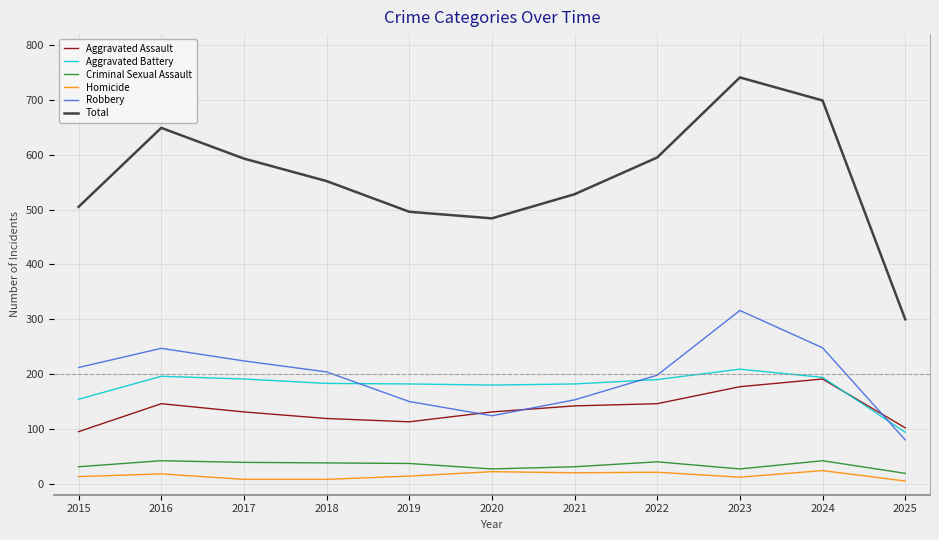

Which series has the largest total across all categories?

Total